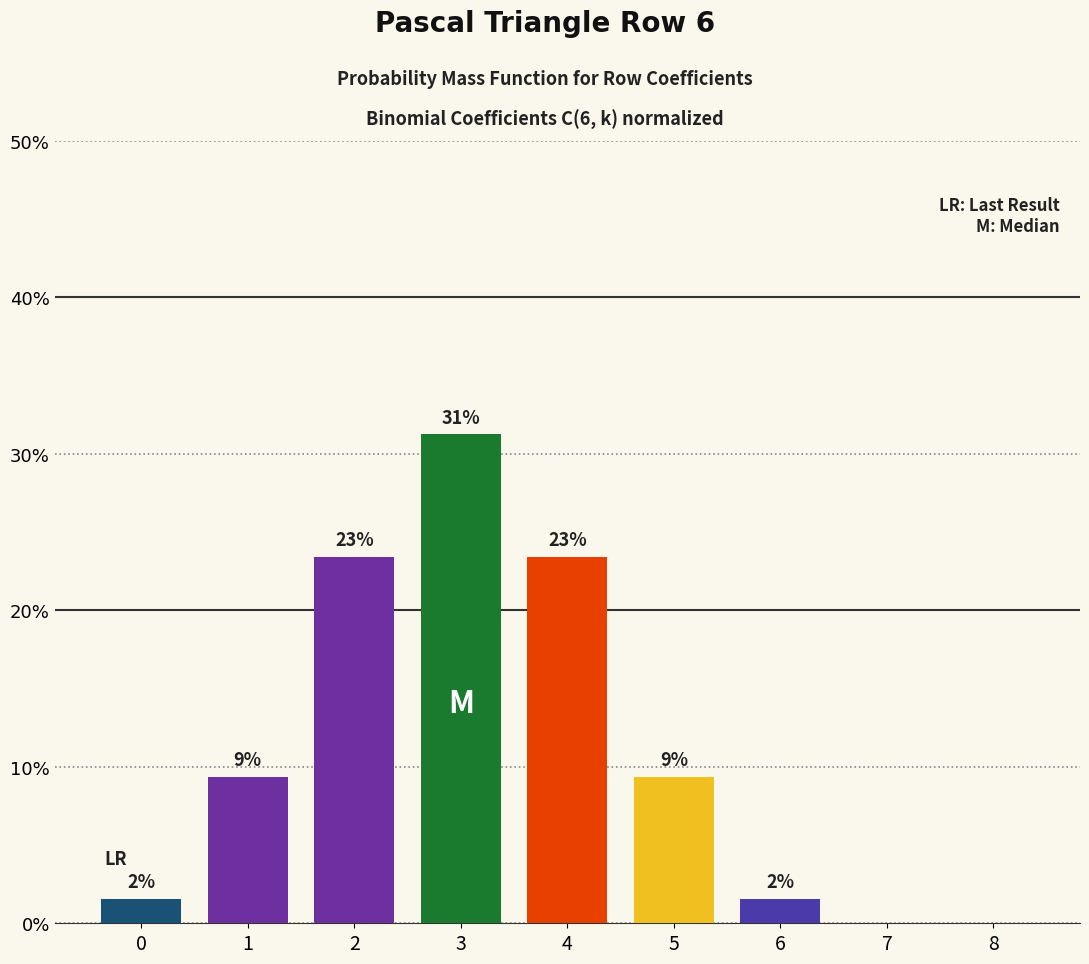

Are the bars horizontal?

No